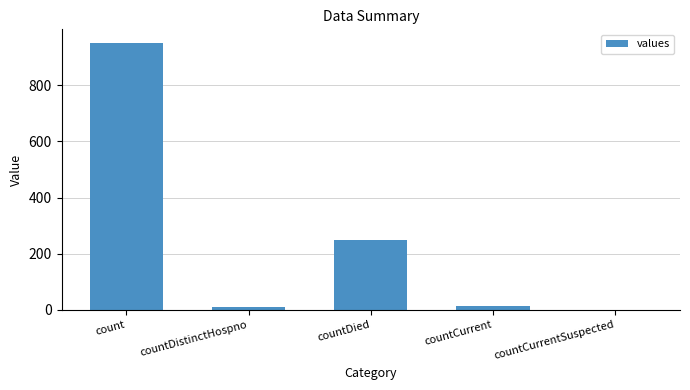

The chart shows a value of 951 at count. True or false?

True